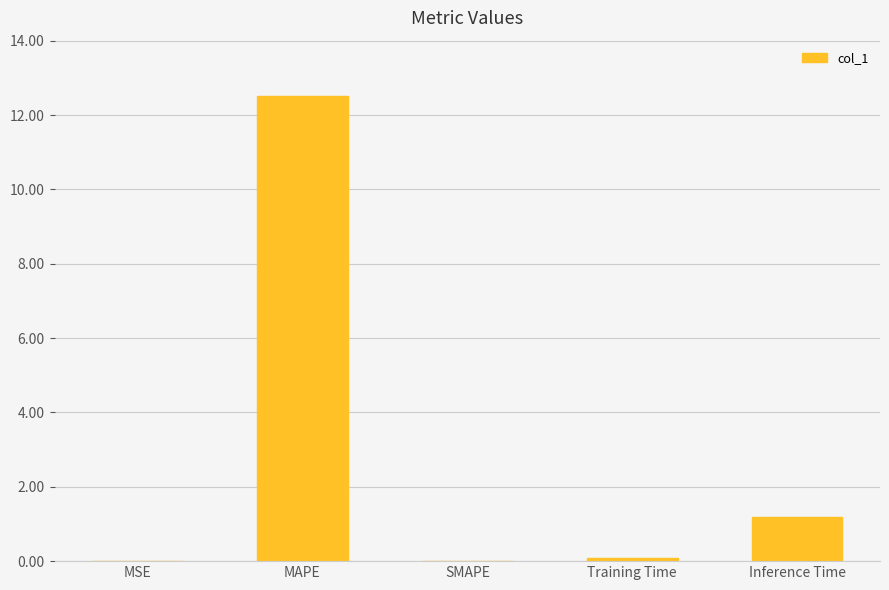

Which label corresponds to the largest value in the chart?

MAPE